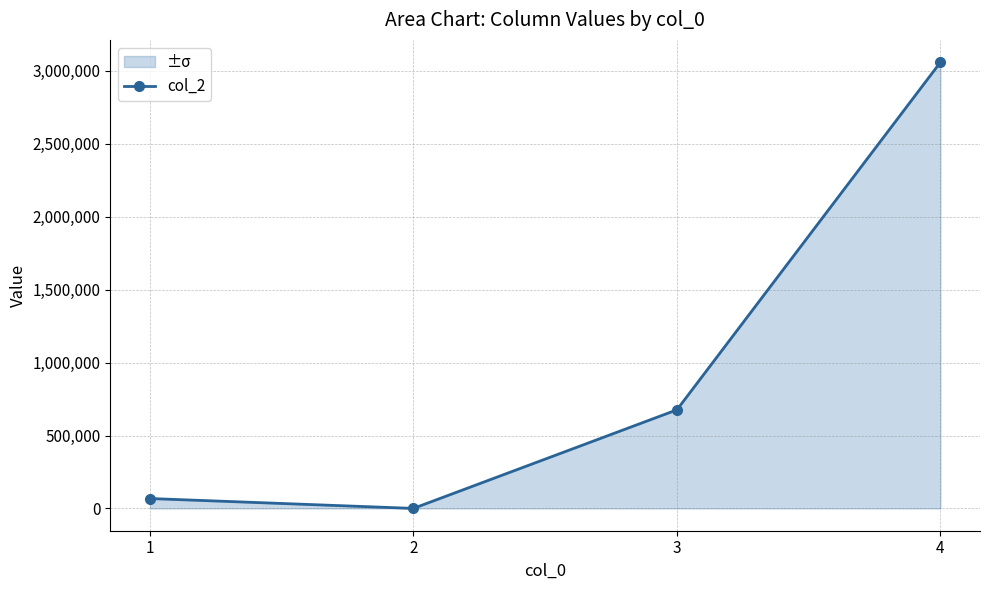

Rank the categories by value from lowest to highest.

2, 1, 3, 4